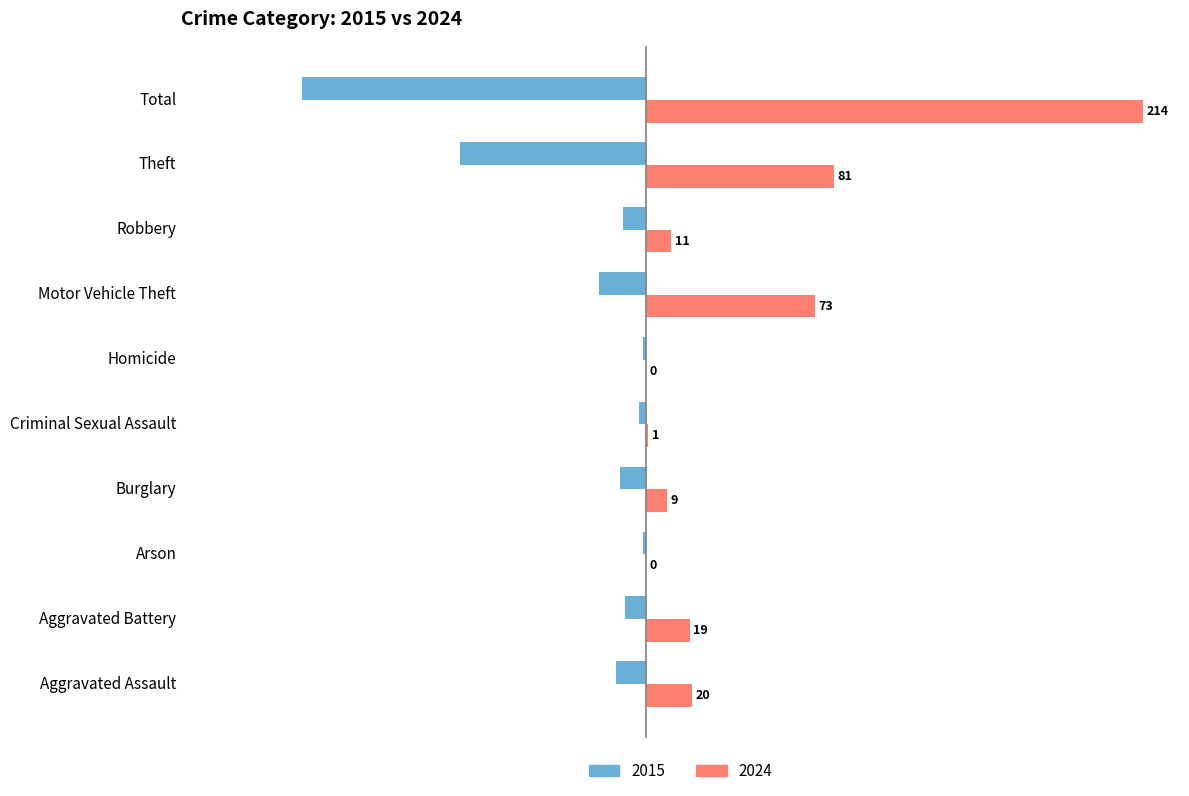

At which category is the sum across all series the highest?

Total